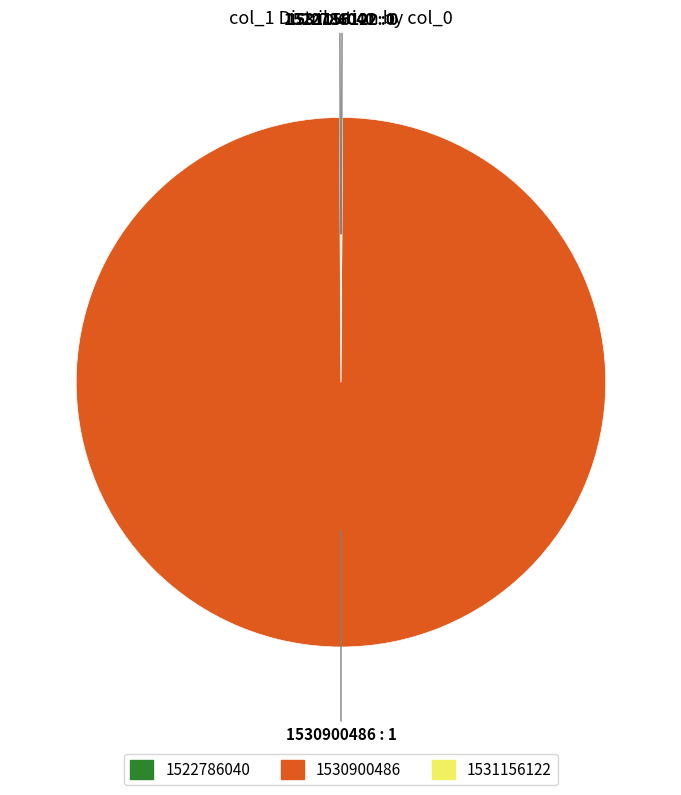

Which category has the biggest portion of the pie?

1530900486